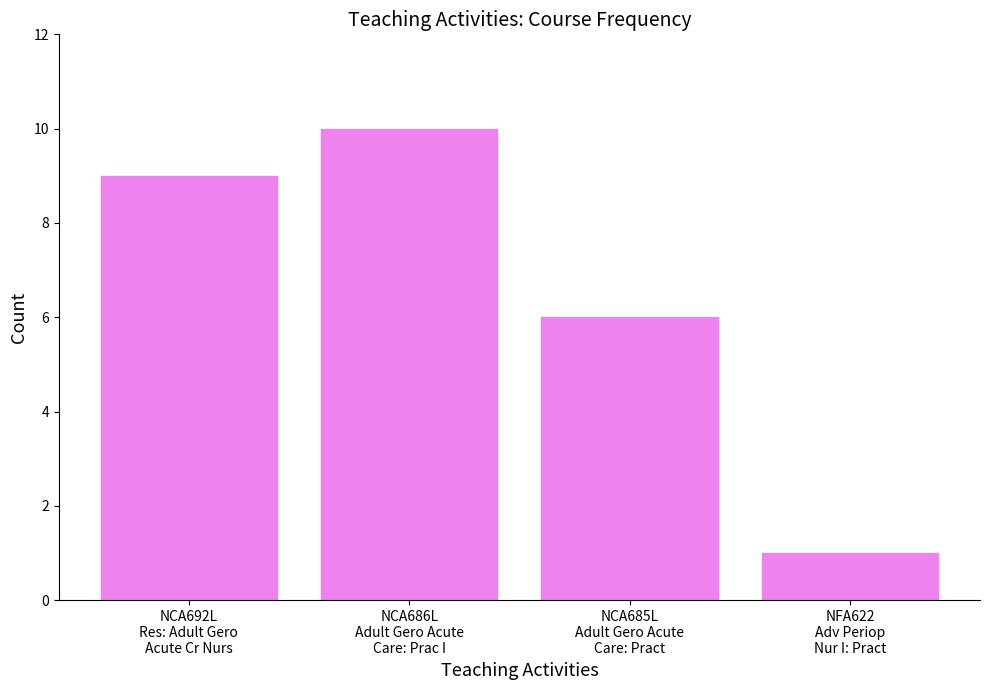

How many bars are there in total?

4